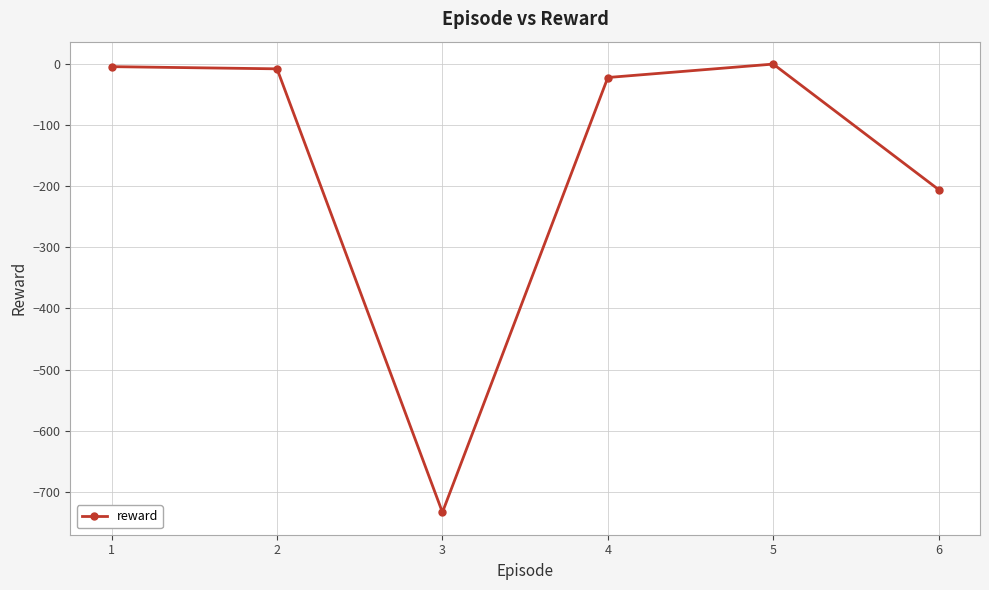

What is the difference between the second highest and minimum values?

729.3